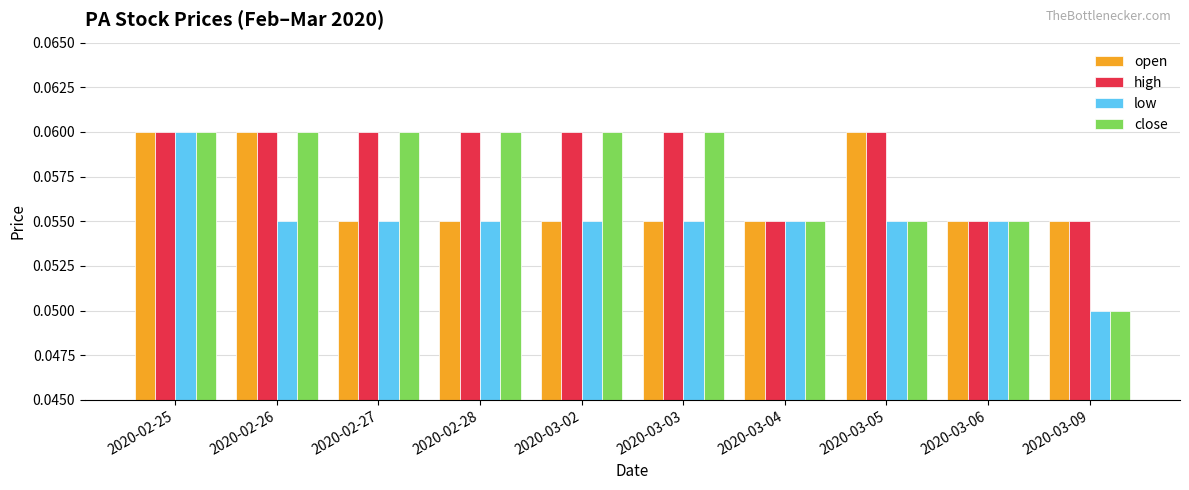

Is the value of low at 2020-03-04 greater than the value of open at 2020-02-26?

No